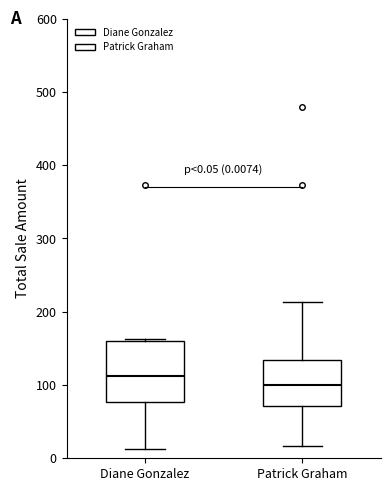

Which box is the tallest, from its lower edge to its upper edge?

Diane Gonzalez